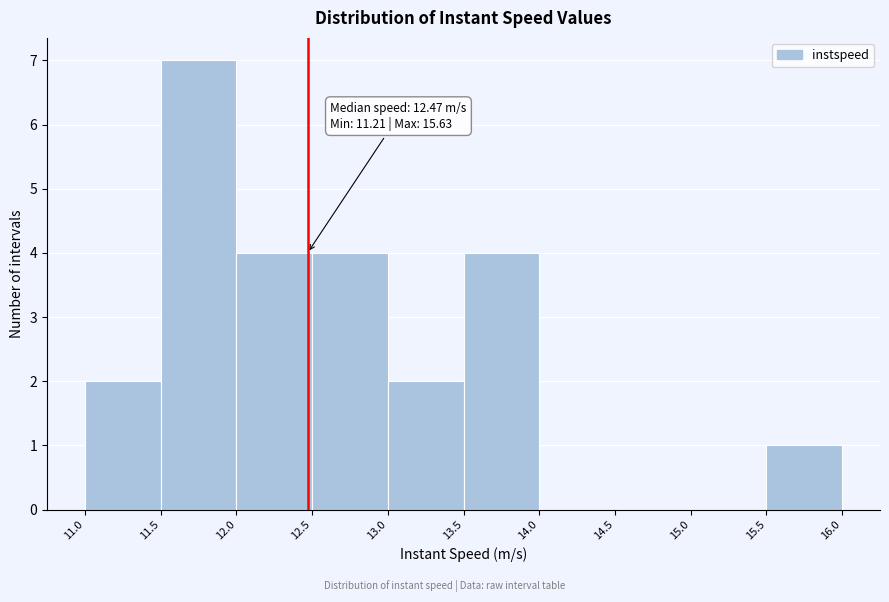

Over which range of the x-axis is the bar tallest?

11.5 to 12.0